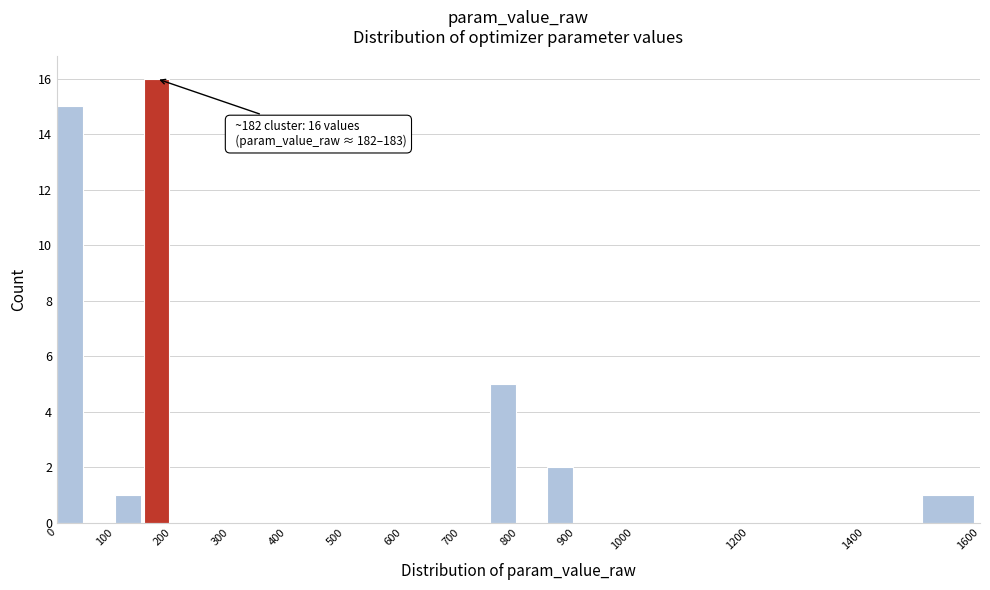

Over which range of the x-axis is the bar tallest?

150 to 200